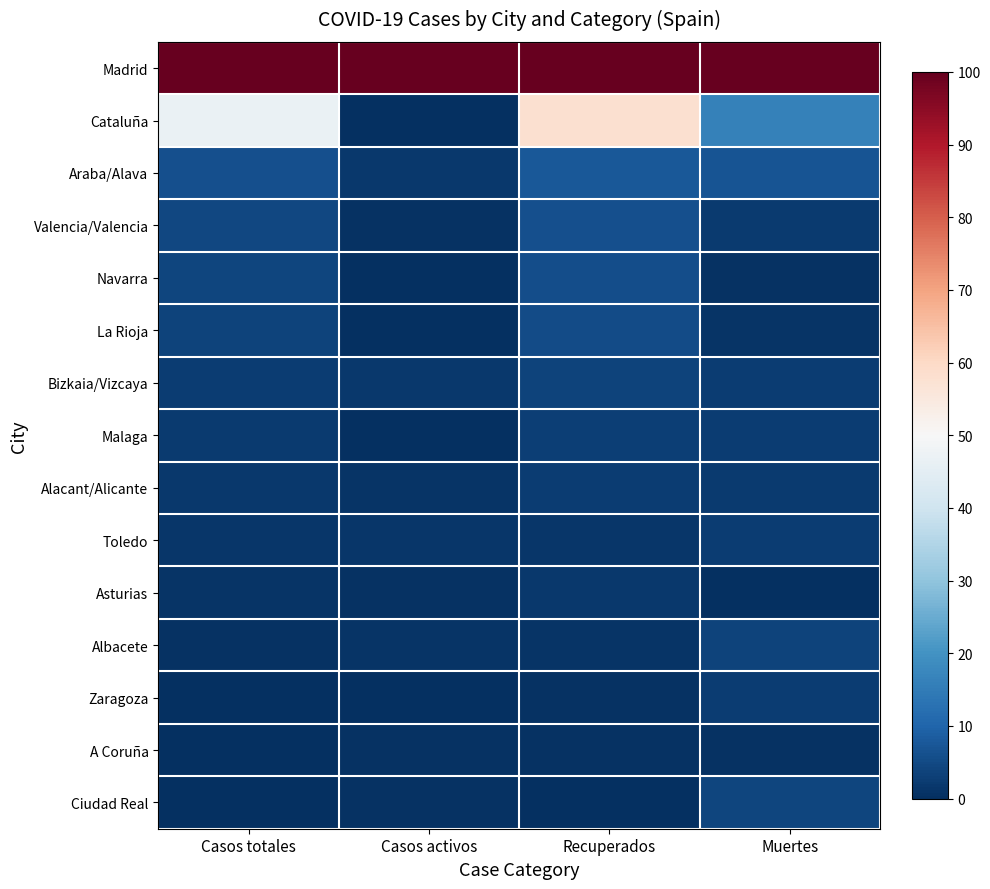

What is the difference between the highest and lowest values at Muertes?

100.0